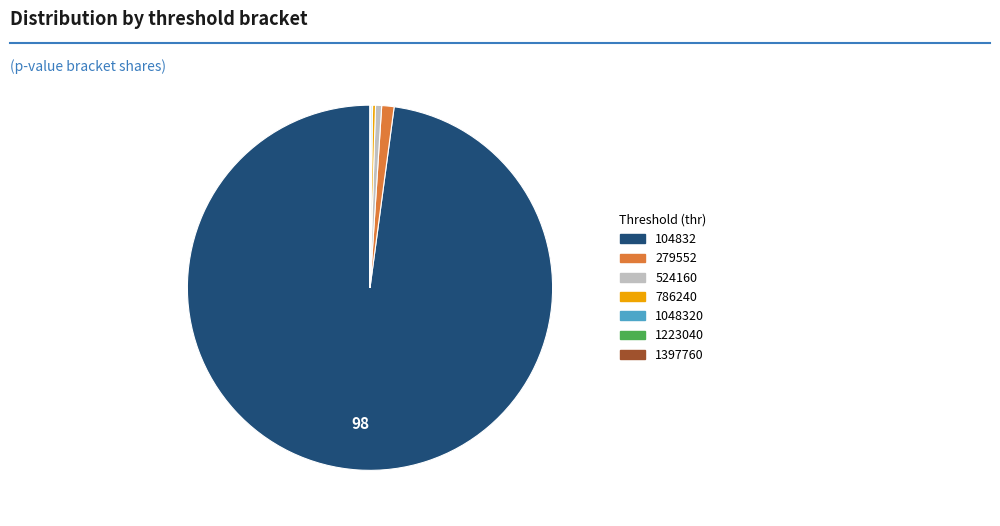

Is there a majority slice in this chart?

Yes